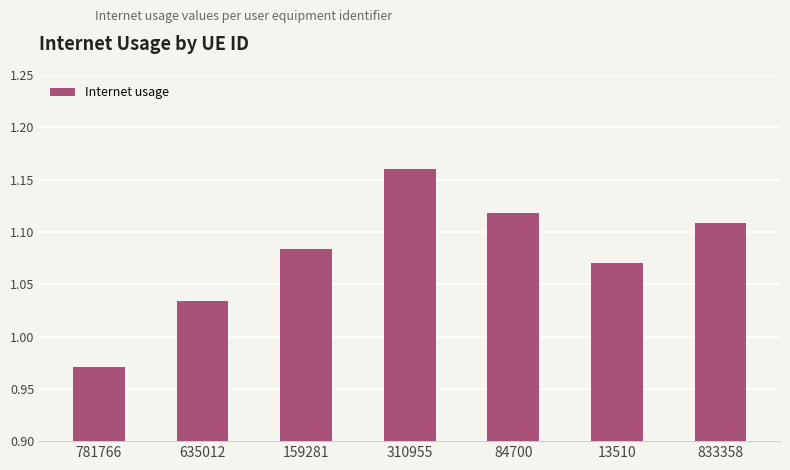

What is the label of the 3rd bar from the left?

159281